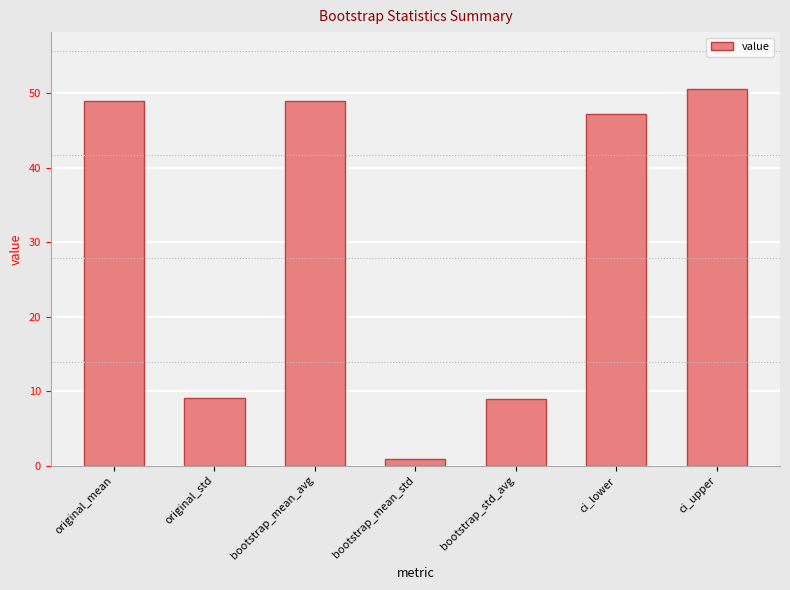

Which has a higher value, ci_lower or bootstrap_mean_avg?

bootstrap_mean_avg